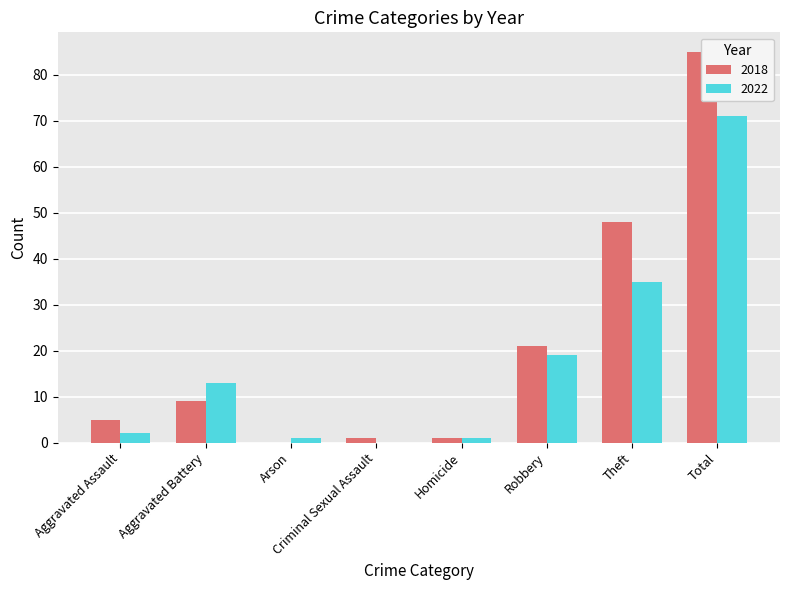

Reading left to right, transcribe all the data shown in this chart.

2018: Aggravated Assault=5	Aggravated Battery=9	Arson=0	Criminal Sexual Assault=1	Homicide=1	Robbery=21	Theft=48	Total=85
2022: Aggravated Assault=2	Aggravated Battery=13	Arson=1	Criminal Sexual Assault=0	Homicide=1	Robbery=19	Theft=35	Total=71